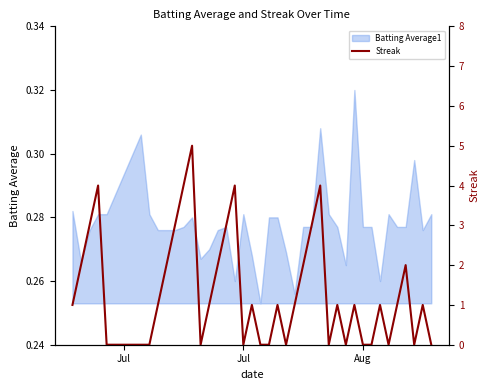

How many data points are less than 1?

15